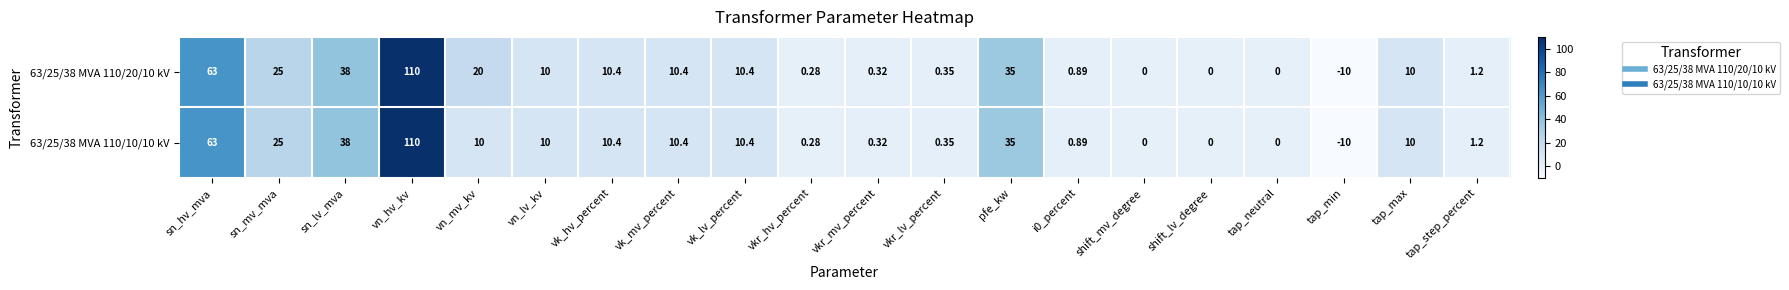

At which category is the sum across all series the highest?

vn_hv_kv